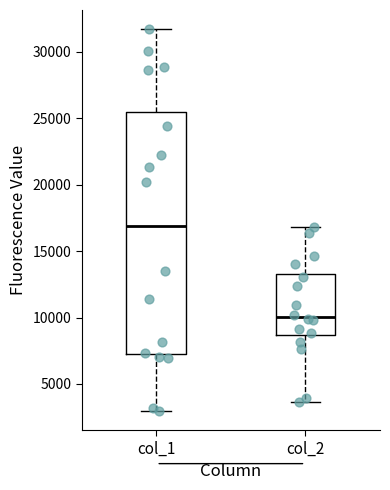

Comparing the boxes themselves (not the whiskers), which one is the tallest?

col_1